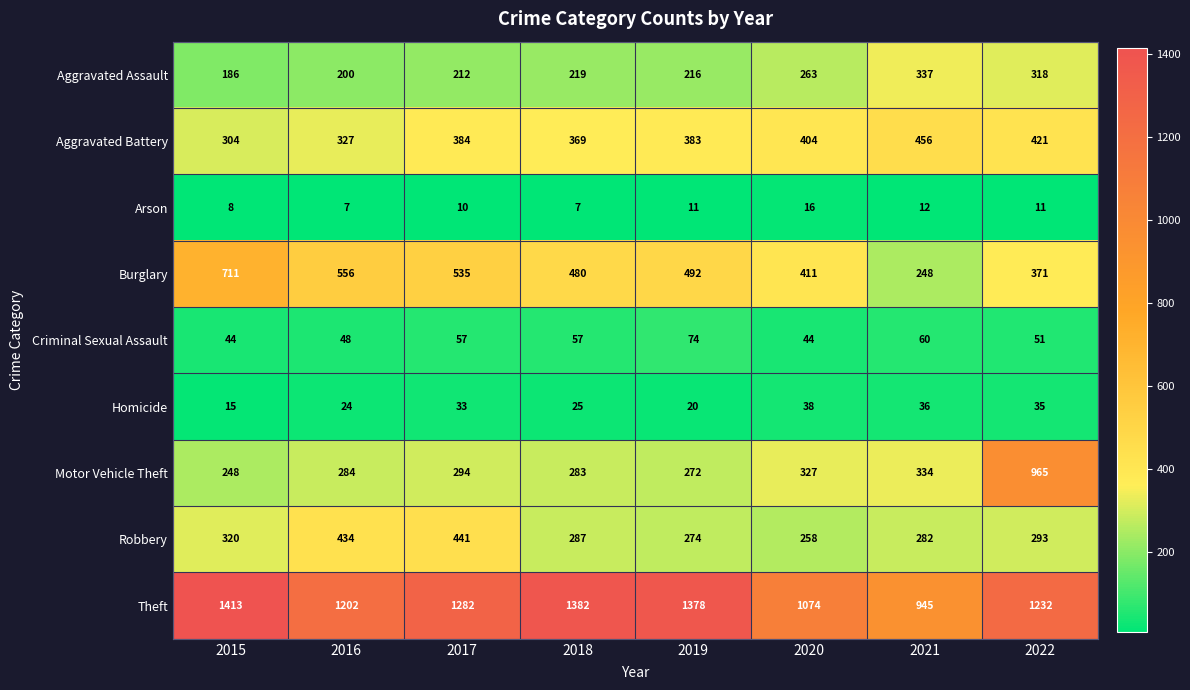

What is the minimum value shown in the chart?

7